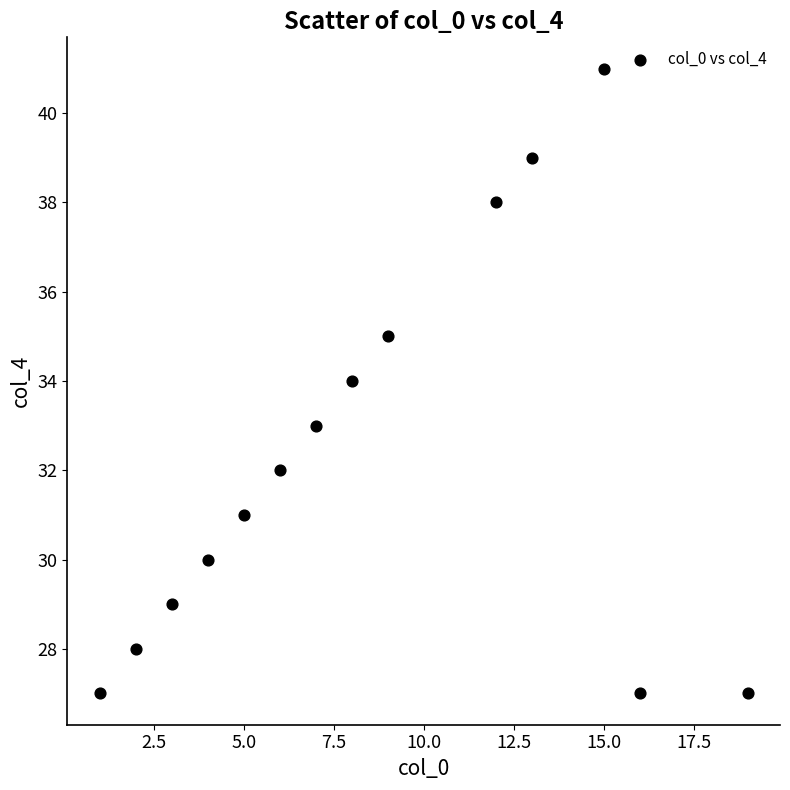

What is the range of X values (max minus min)?

18